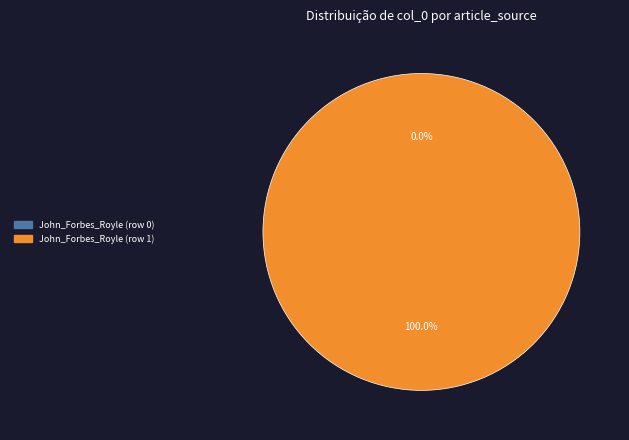

Which slice is the largest?

John_Forbes_Royle (row 1)